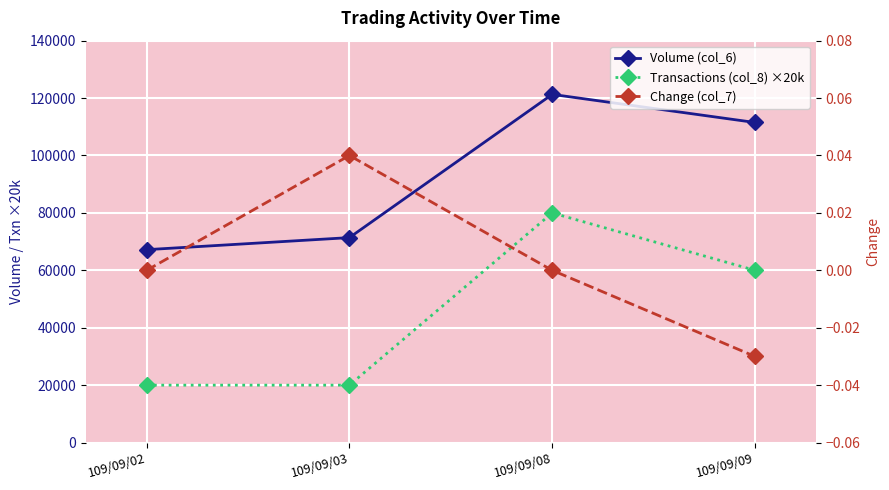

Is it true that Transactions (col_8) ×20k equals 80000.0 at 109/09/08?

True